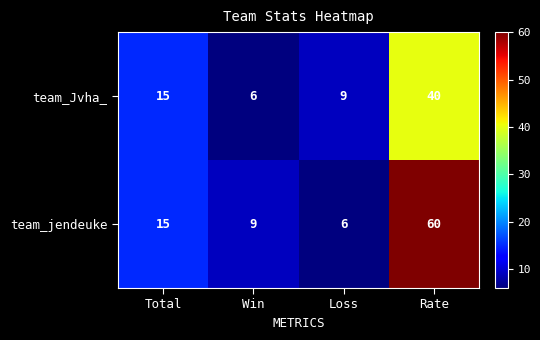

The team_Jvha_ series shows 62 at Rate. True or false?

False